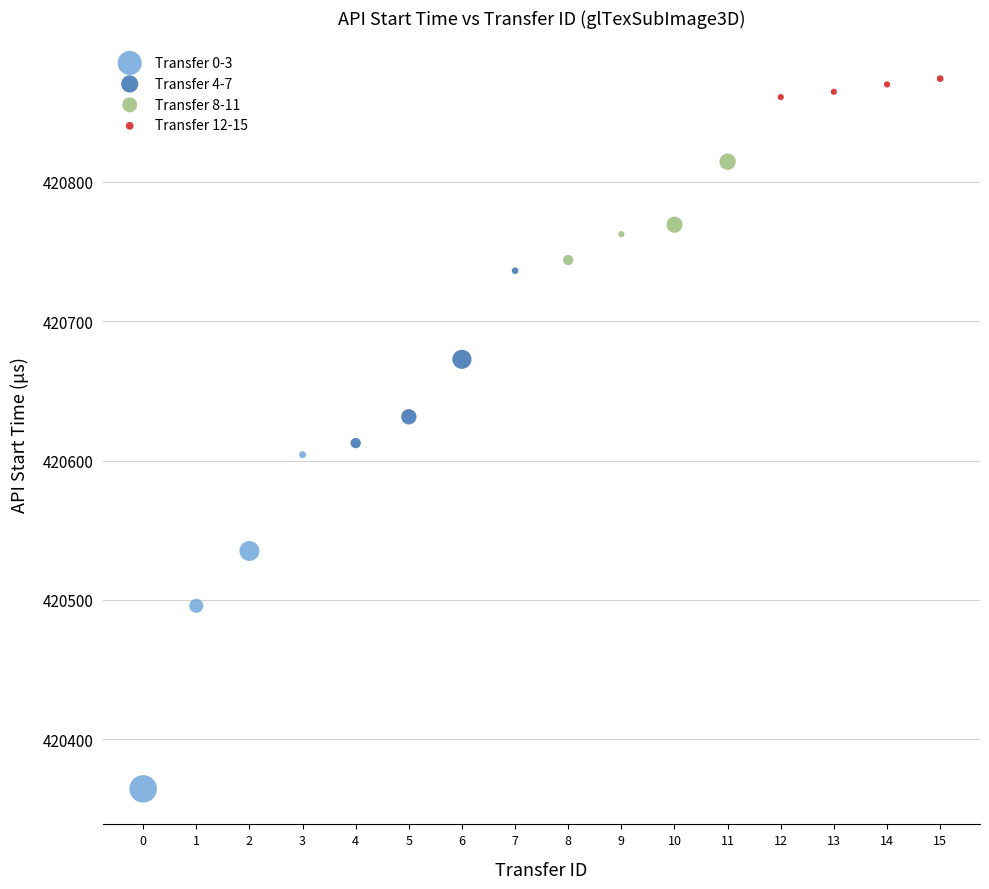

Which series contains the highest Y value?

Transfer 12-15